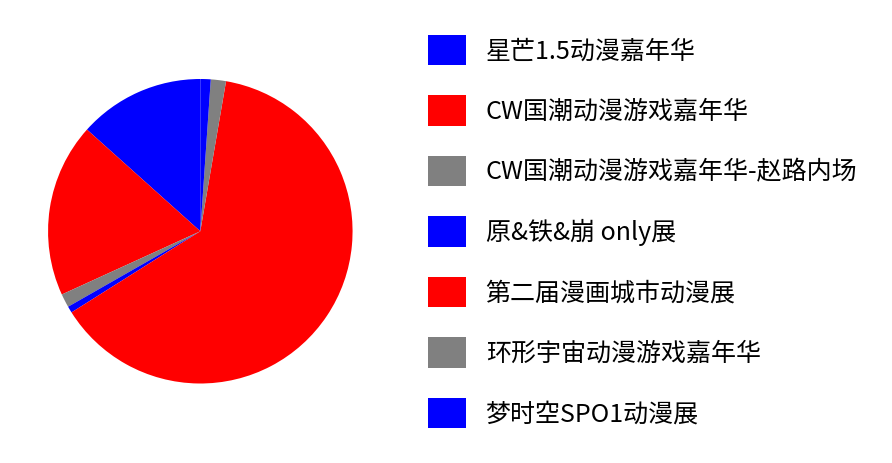

What percentage is the 原&铁&崩 only展 slice, to the nearest percent?

1%